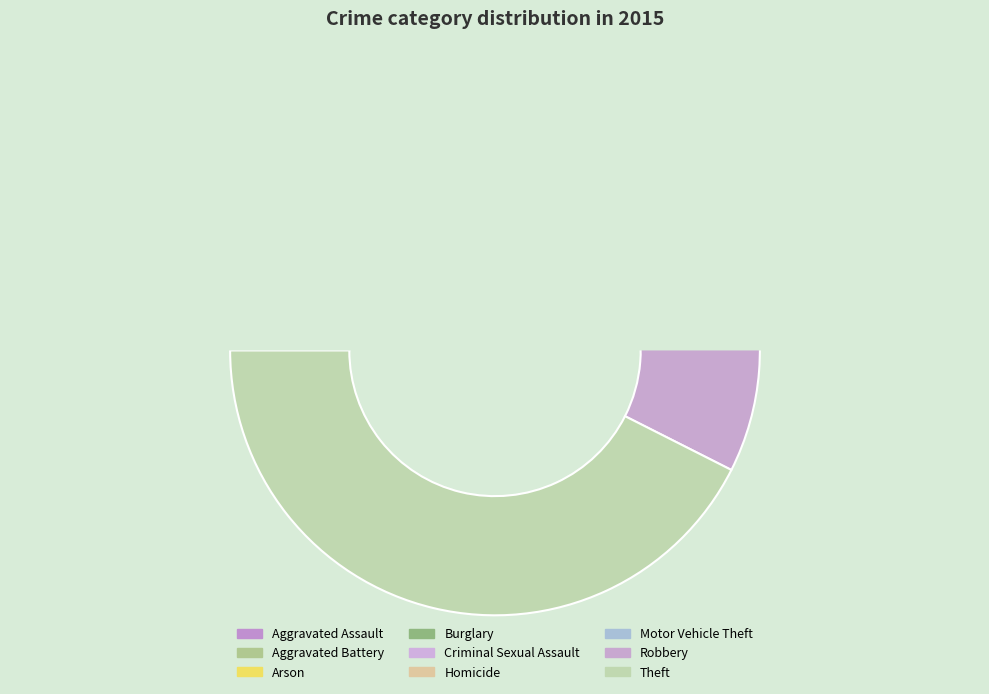

Which slice is the smallest?

Arson